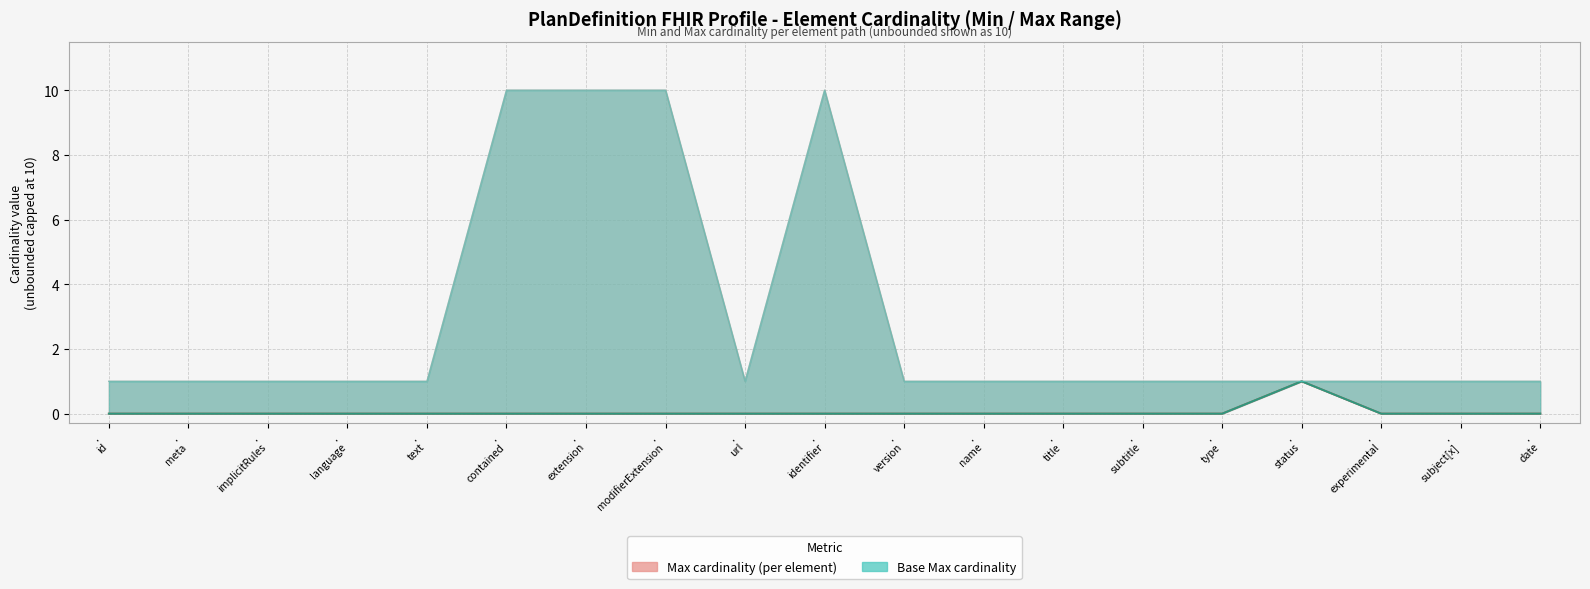

What position from the left is .
status?

16